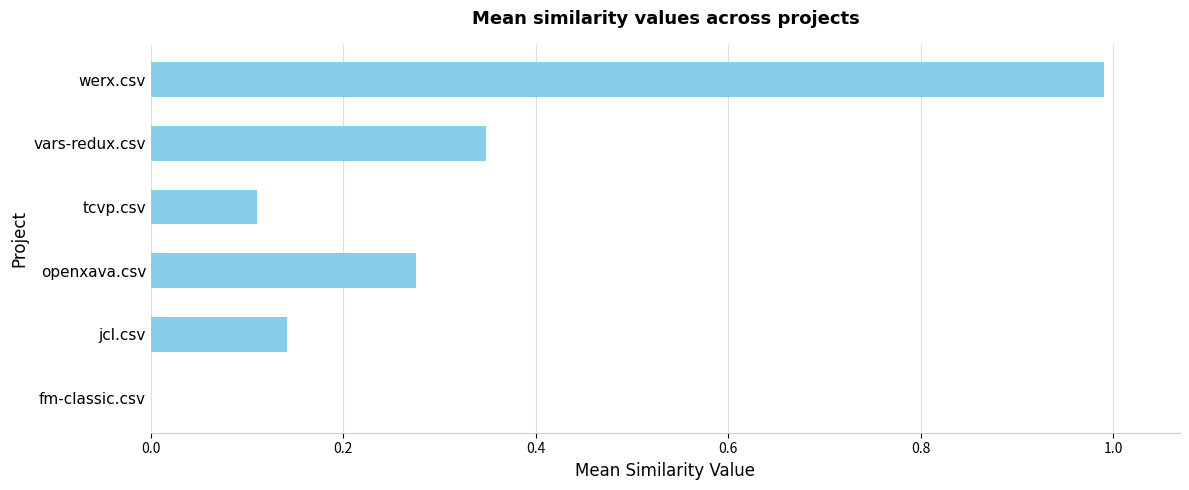

What is the greatest value displayed?

1.0